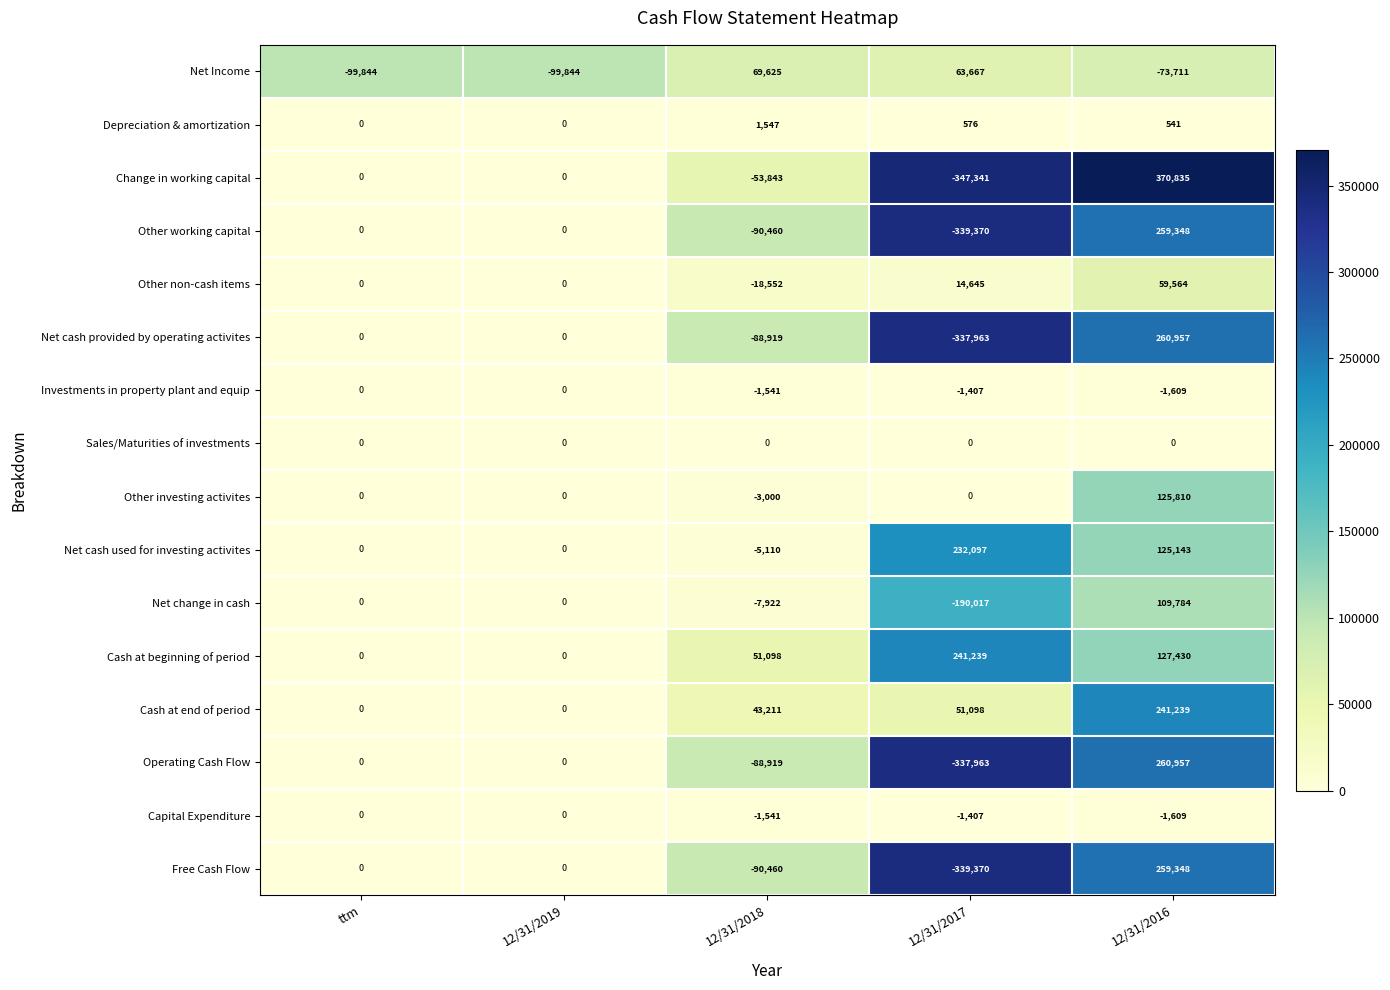

What is the sum of all Cash at beginning of period values?

419767